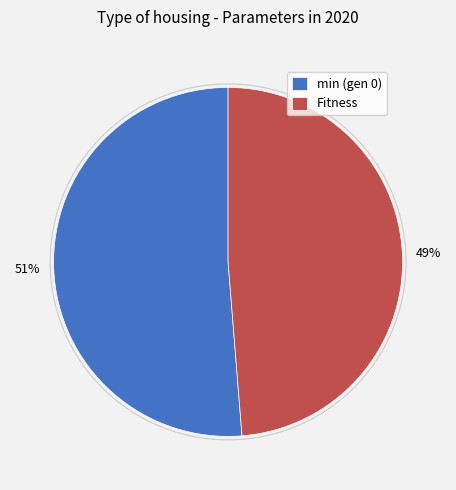

Which slice is the smallest?

Fitness